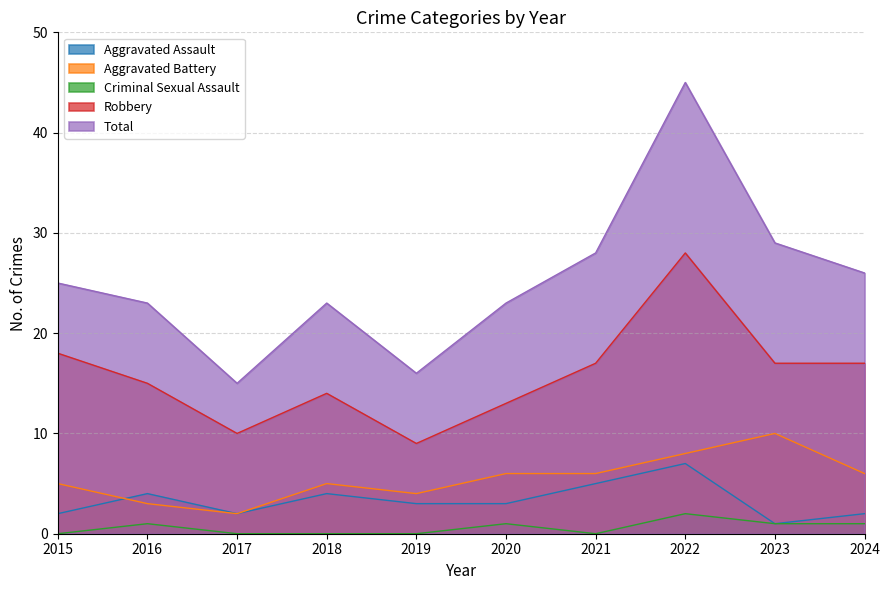

Does the chart display data point markers on the line(s)?

No